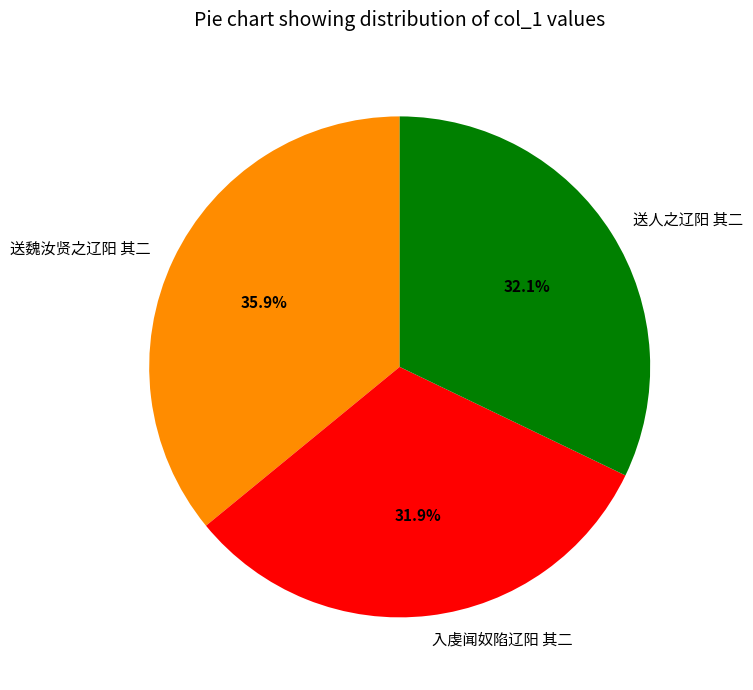

How many segments does this pie chart have?

3